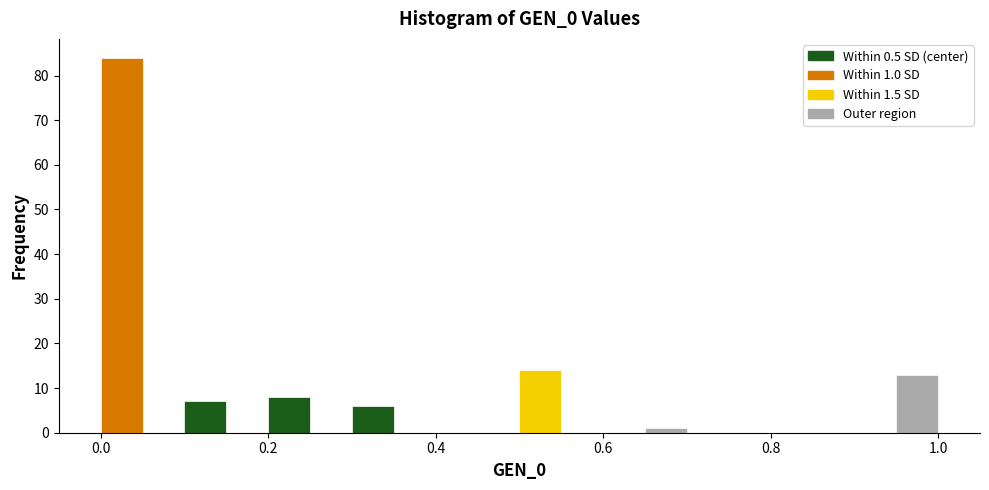

Read against the x-axis, roughly where is the centre of the tallest bar?

0.02